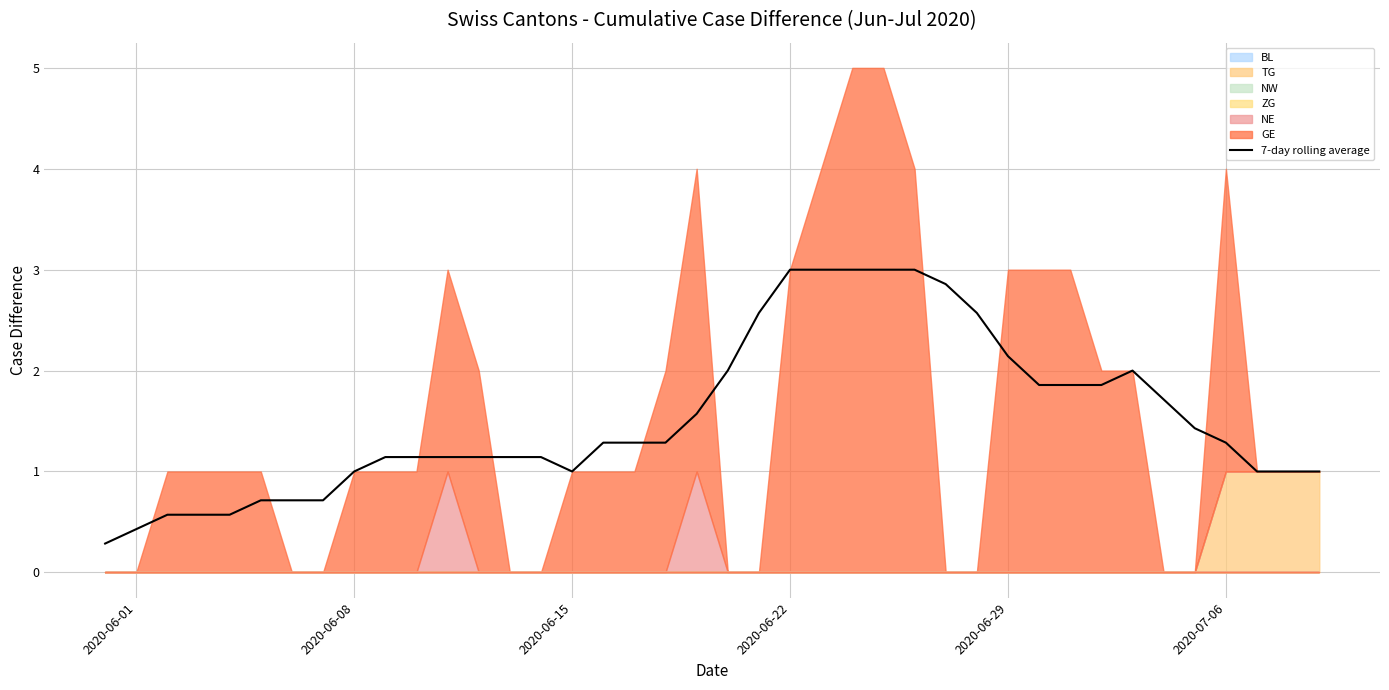

What is the lowest value of the 7-day rolling average series?

0.3